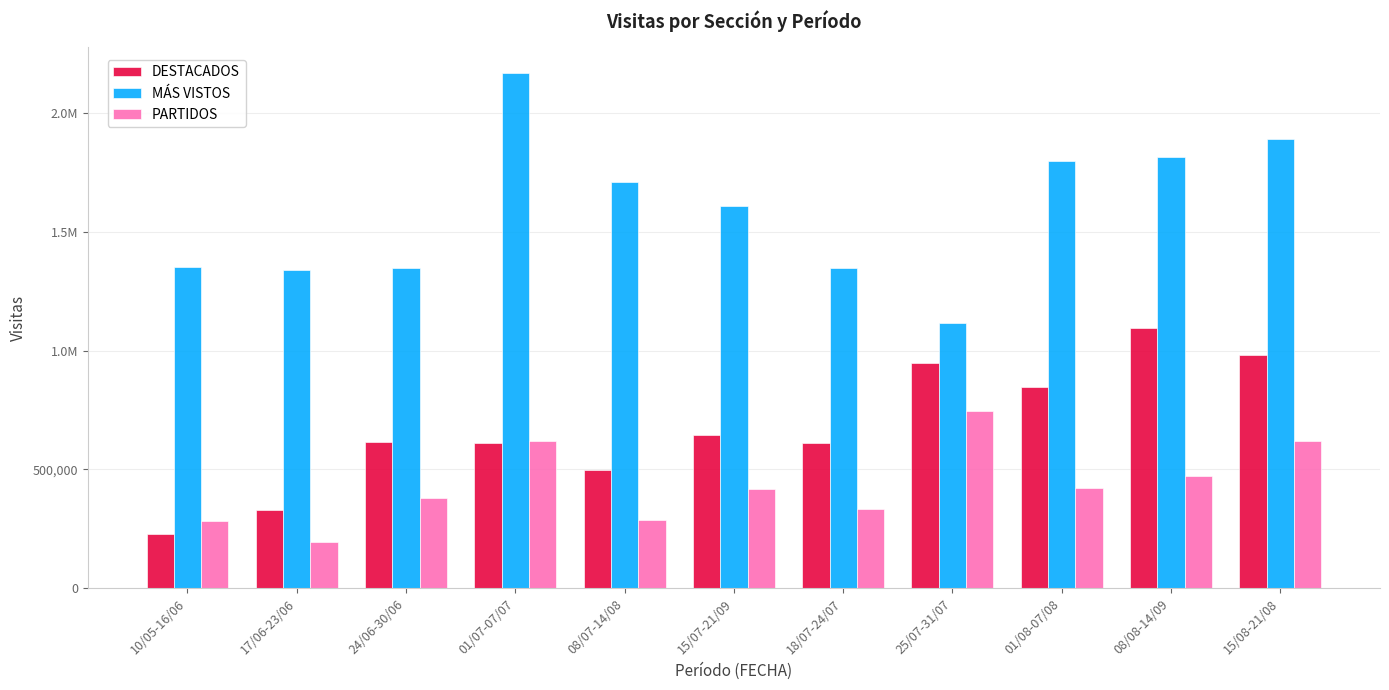

What is the difference between the second highest and second lowest values in the MÁS VISTOS series?

551898.1